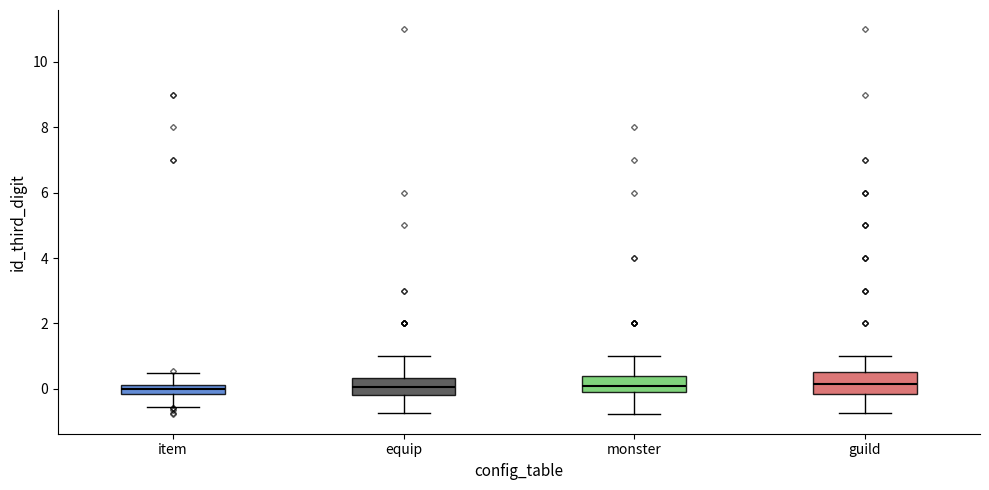

Where is the upper edge of the box for monster on the y-axis? The values are not printed on the chart, so give them approximately, as read against the axis.

0.4